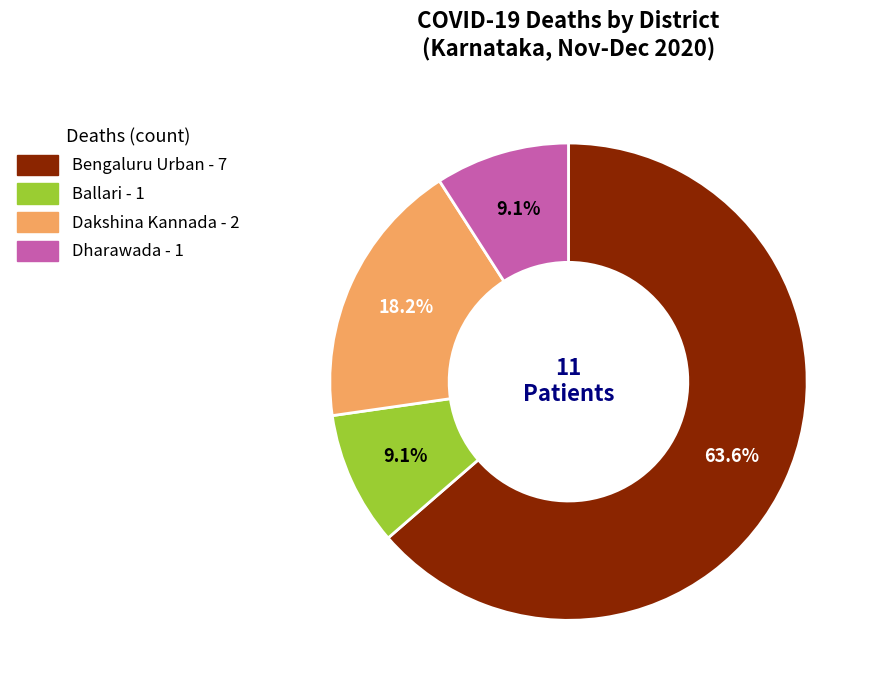

To the nearest percent, what portion does Dharawada represent?

9%